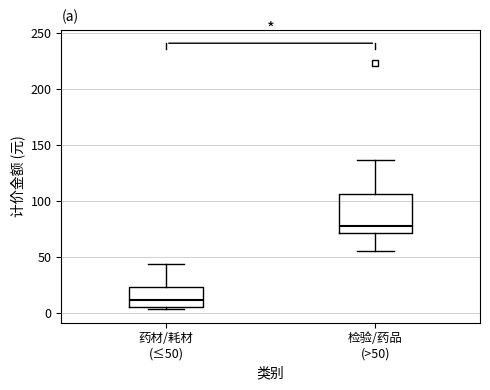

Reading left to right, transcribe this box plot: for each box, give where its median line is, the range the box spans, and where its two whiskers end, as read against the y-axis. The values are not printed on the chart, so give them approximately, as read against the axis.

药材/耗材 (≤50): median 10, box 5 to 25, whiskers 5 (just below the box's lower edge) to 45
检验/药品 (>50): median 80, box 70 to 105, whiskers 55 to 135